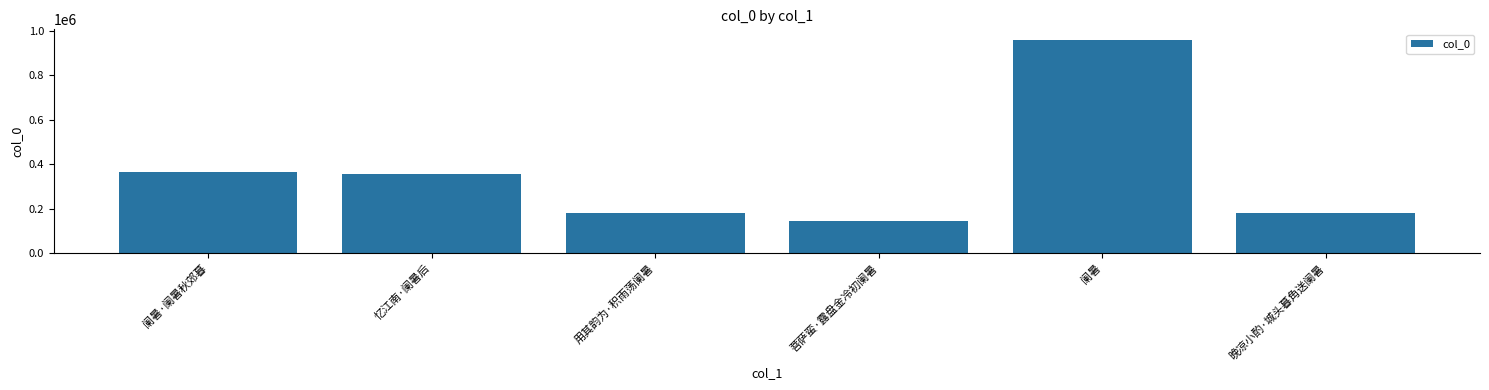

At which category does the chart reach its peak across all series?

阑暑